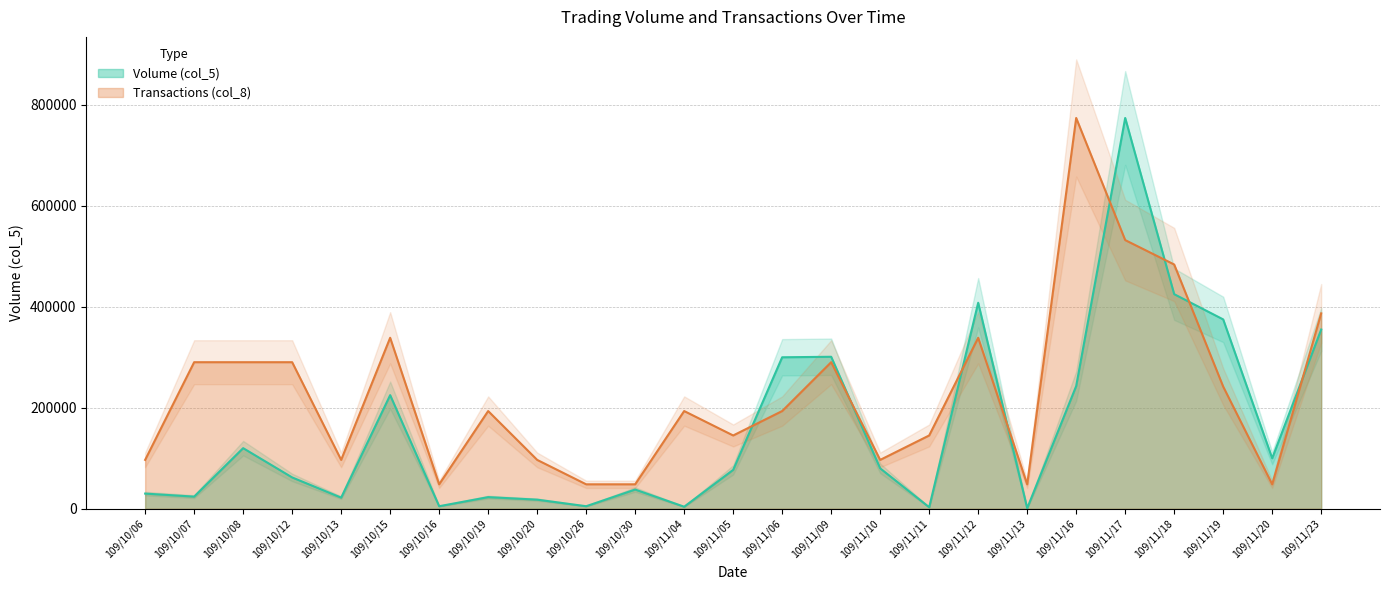

What is the value of the Transactions (col_8) point at the 6th from the left?

338625